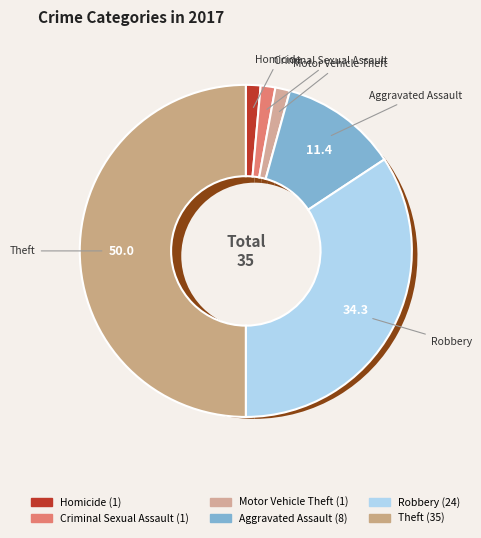

How much of the chart is everything except Homicide?

98.6%